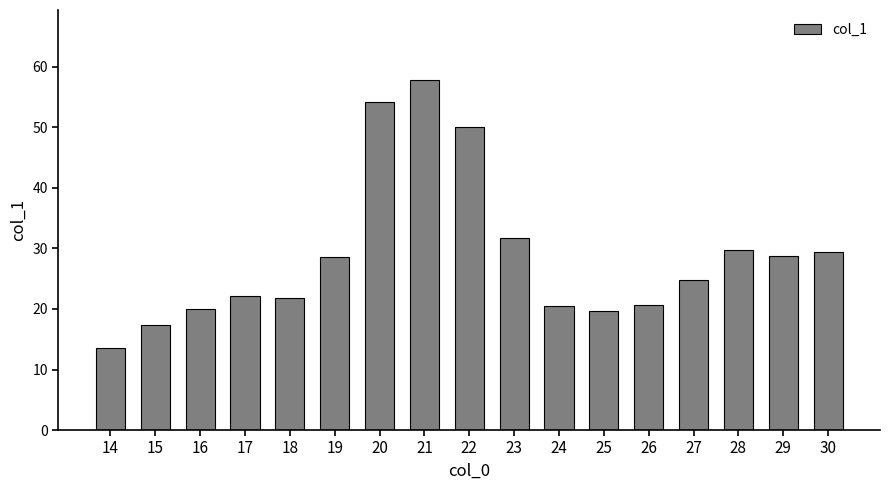

What is the approximate value at 24?

20.5